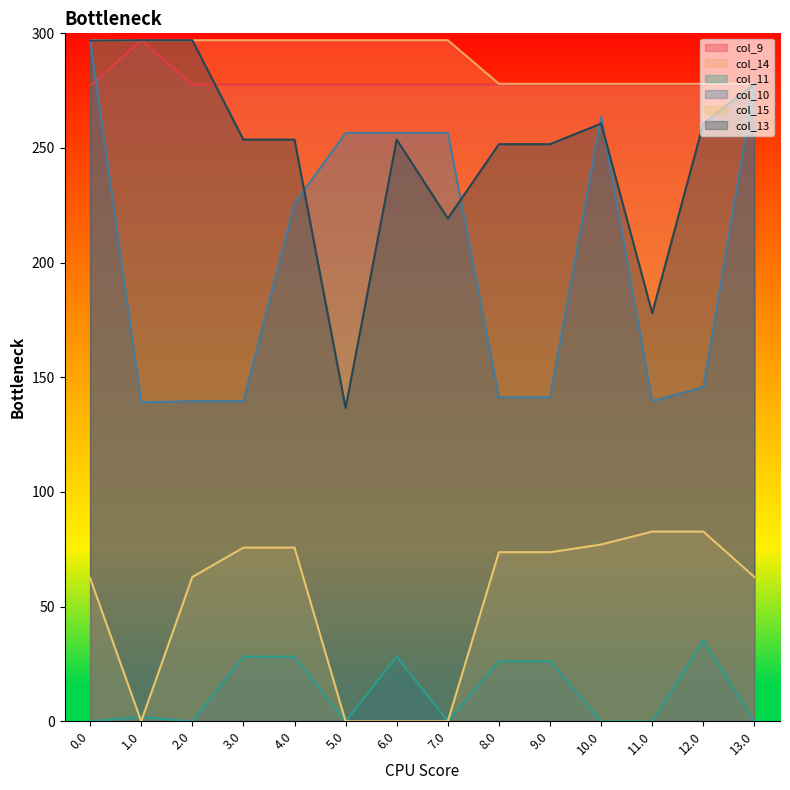

What is the spread (max minus min) of values at 12.0?

242.8